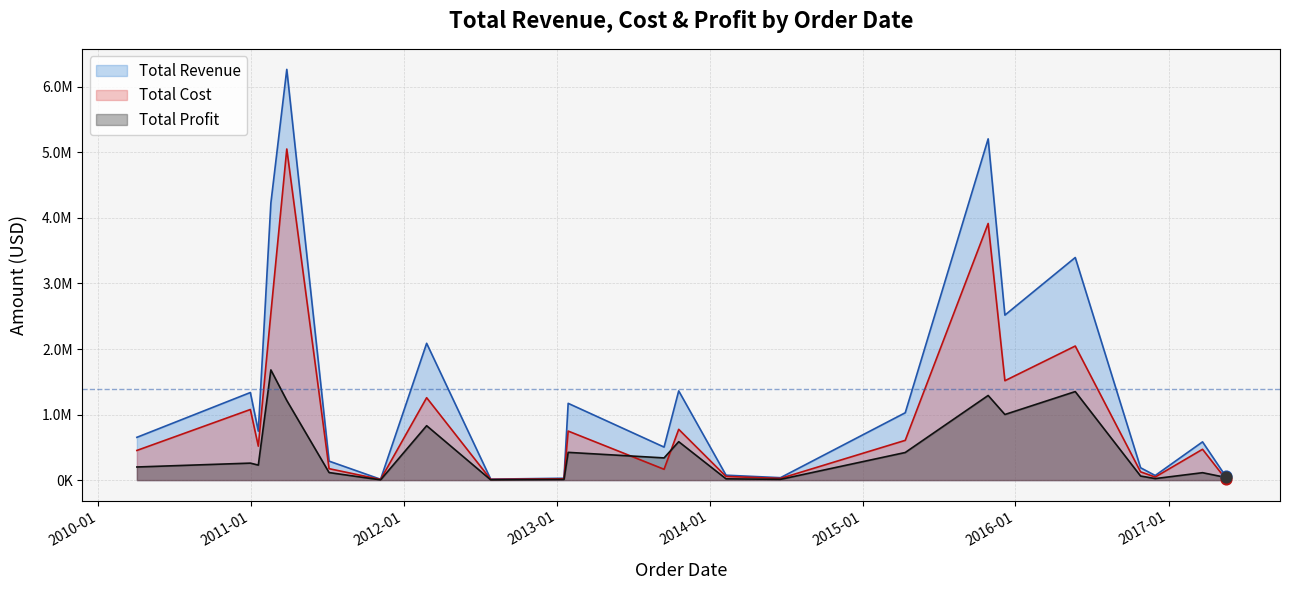

What are all the series names shown in the legend?

Total Revenue, Total Cost, Total Profit